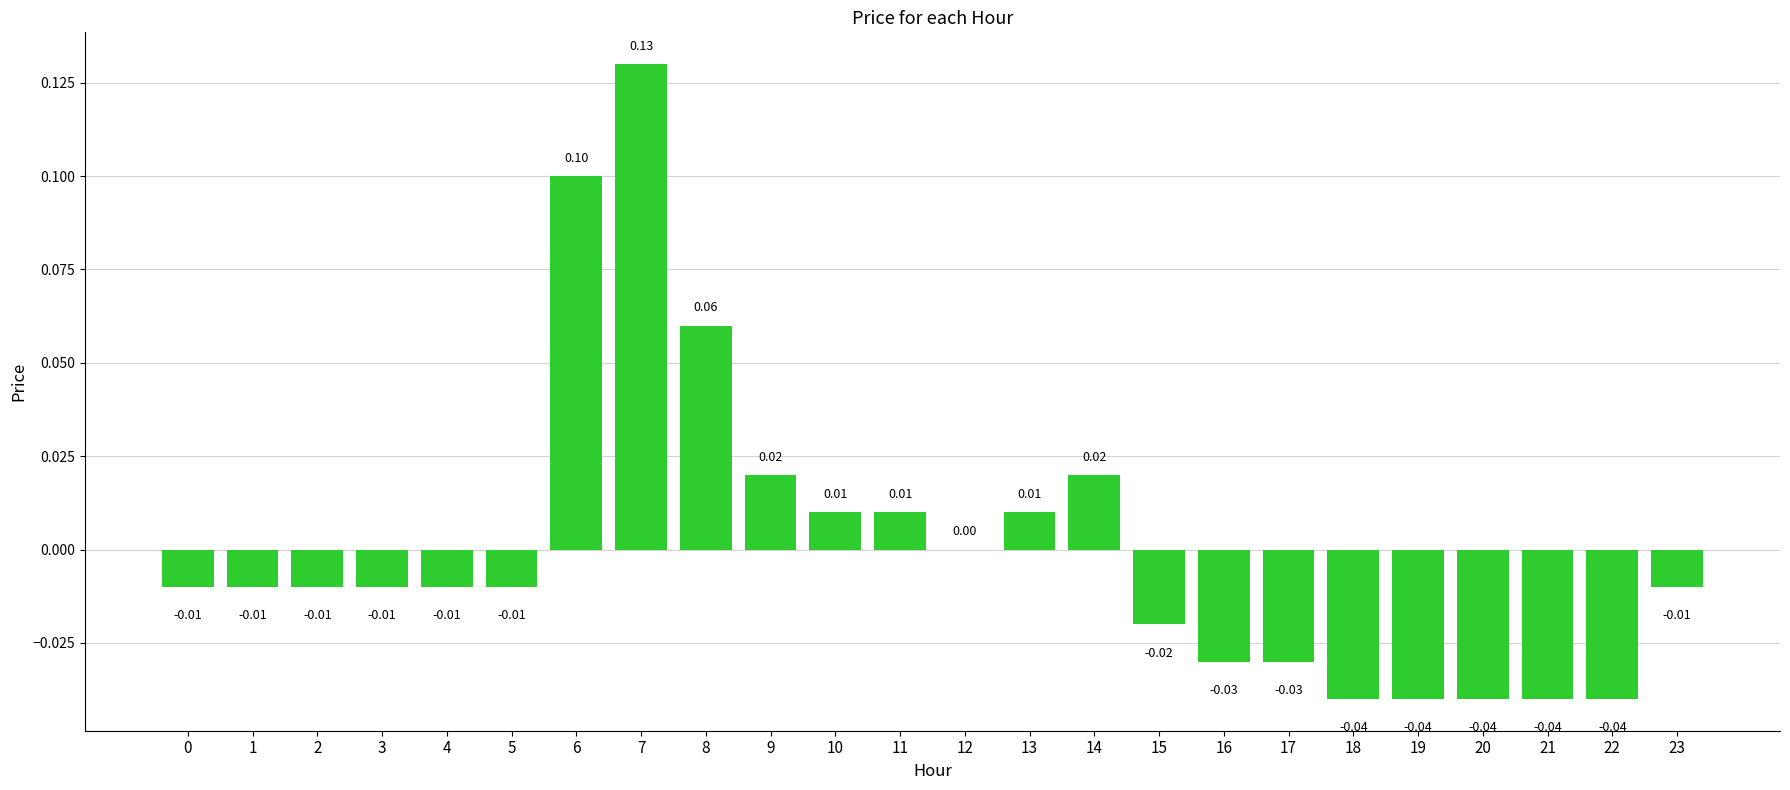

Where does the data first go above 0?

6